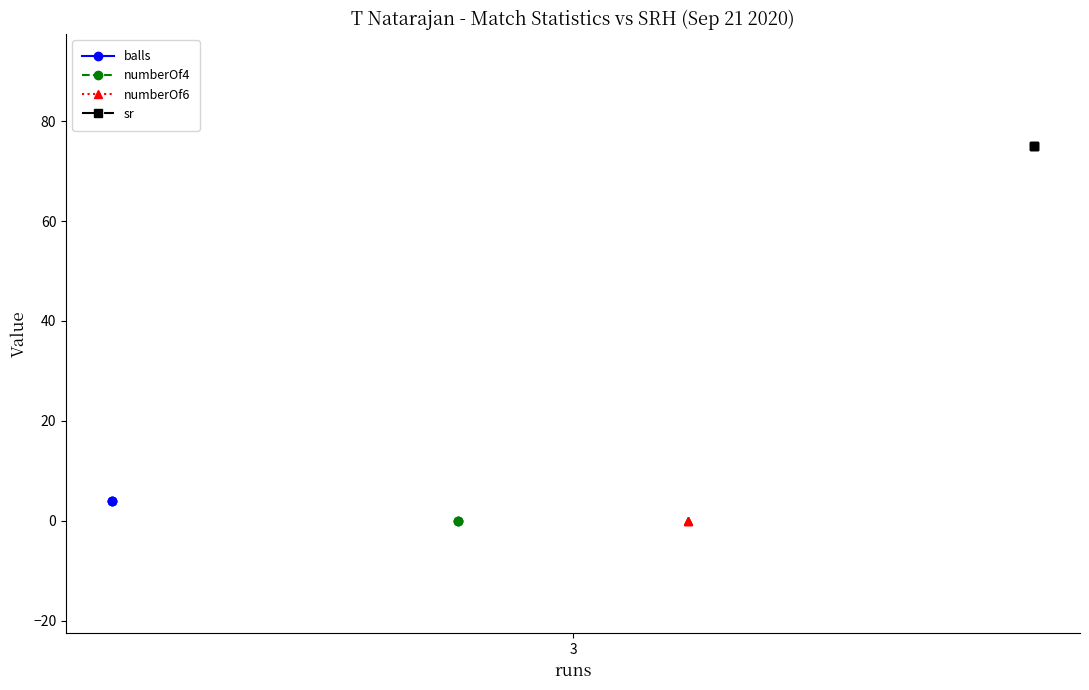

Does the chart have visible grid lines?

No